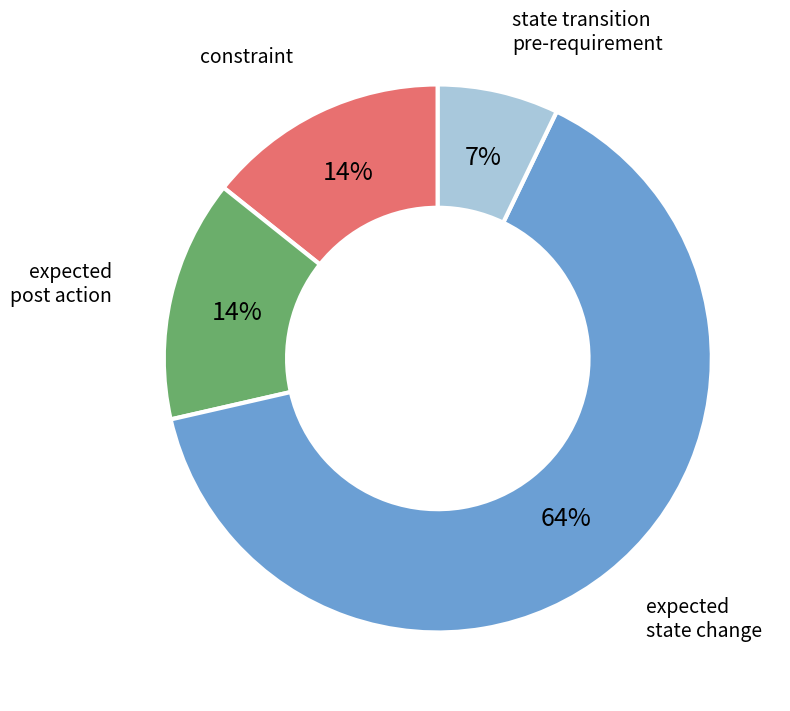

Is there a majority slice in this chart?

Yes